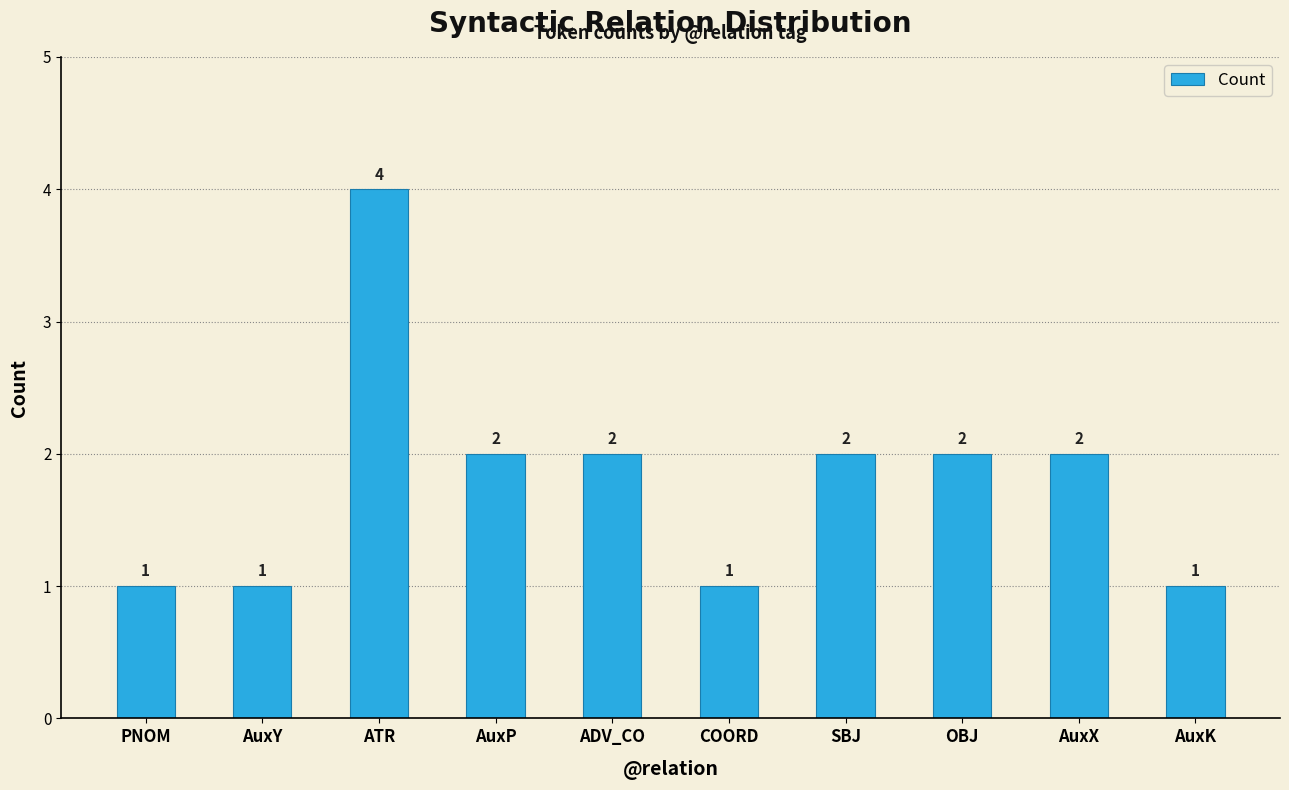

True or false: the data shows 1 at SBJ.

False